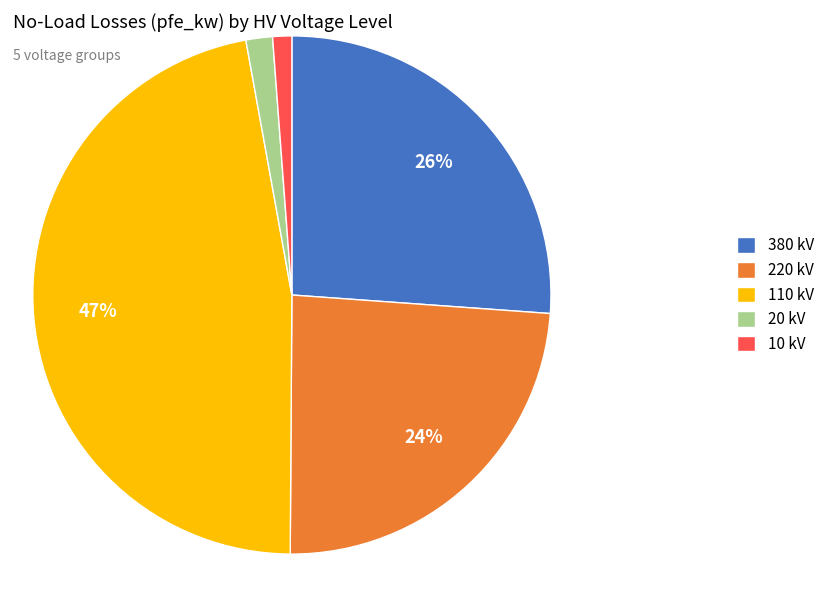

Between 220 kV and 10 kV, which is larger?

220 kV